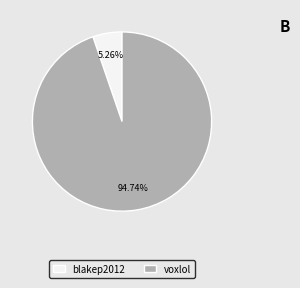

Which category accounts for the majority?

voxlol